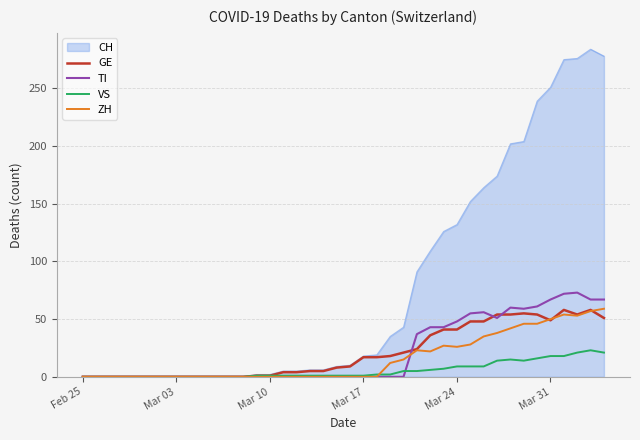

Which series has the widest spread of values?

CH